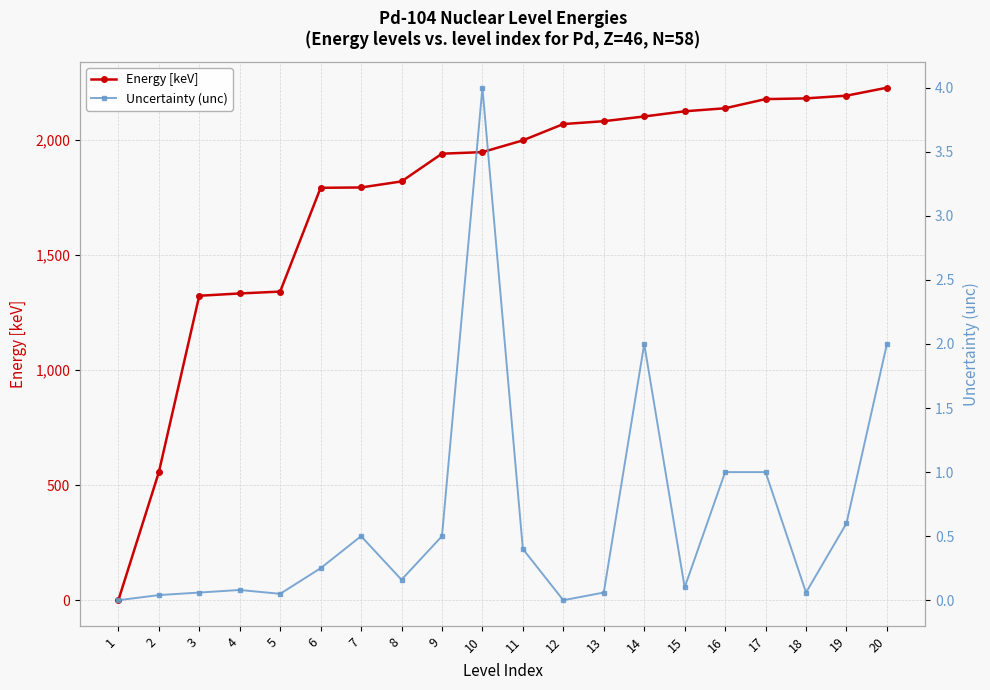

True or false: Energy [keV] has a value of 2843.4 at 9.

False